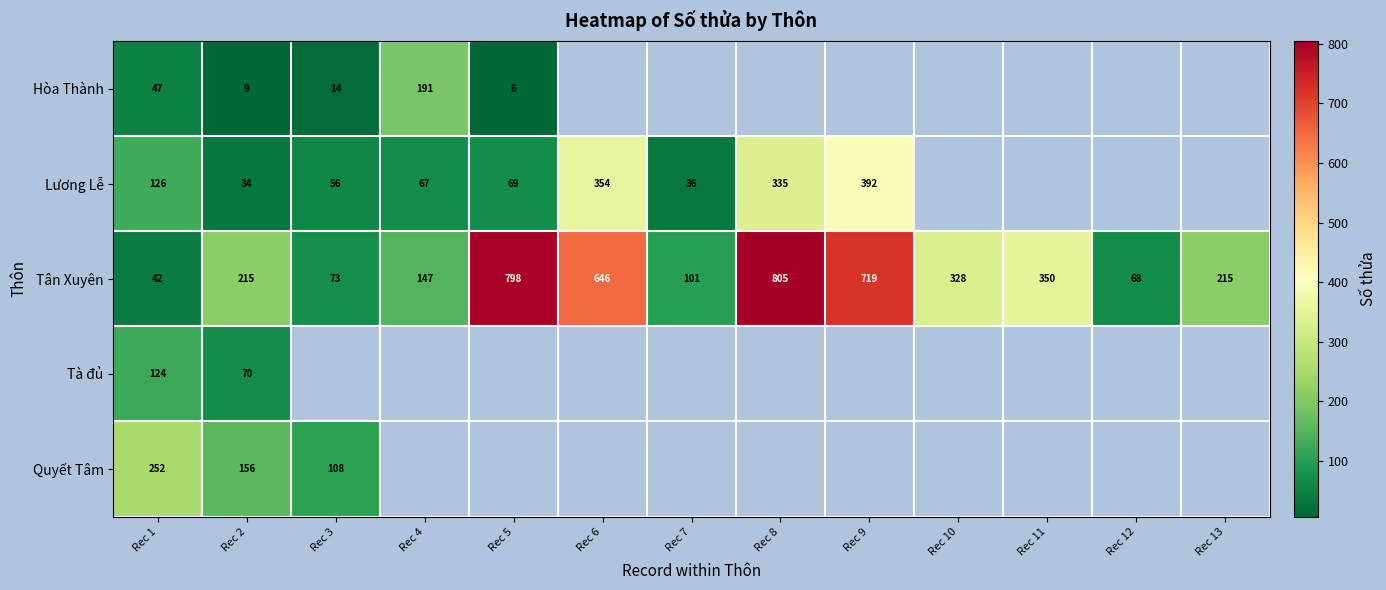

What is the maximum value shown in the chart?

805.0